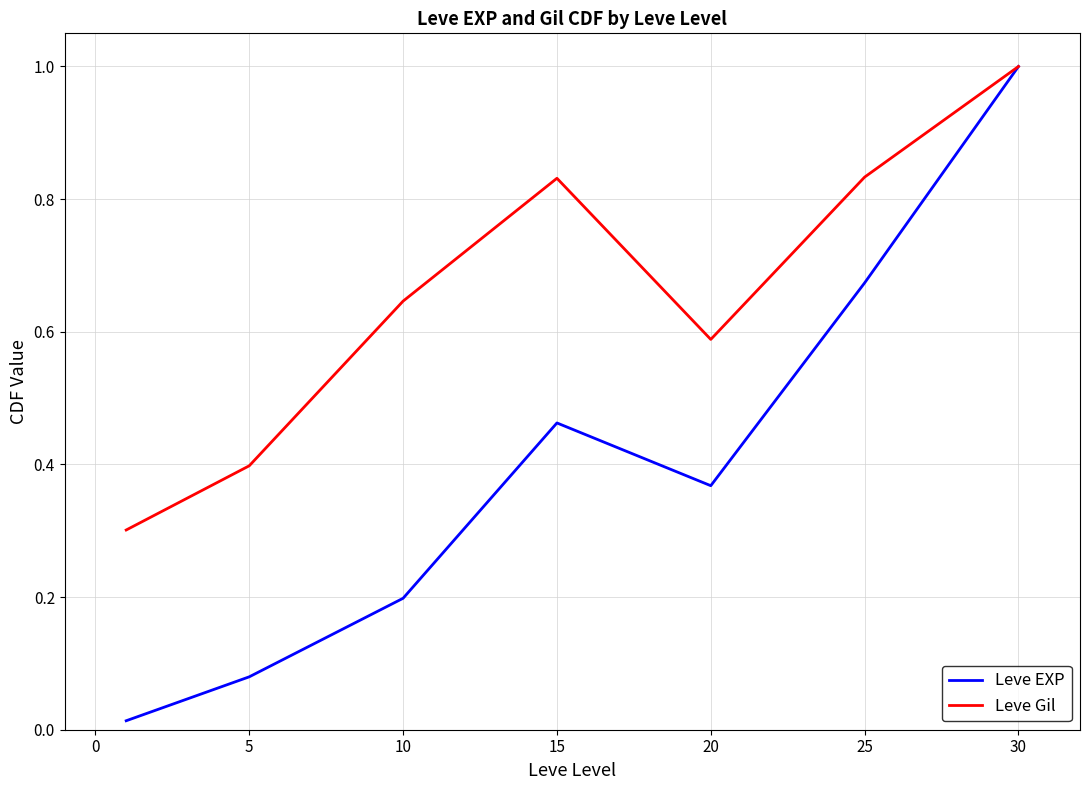

Which series has the largest range (max minus min)?

Leve EXP